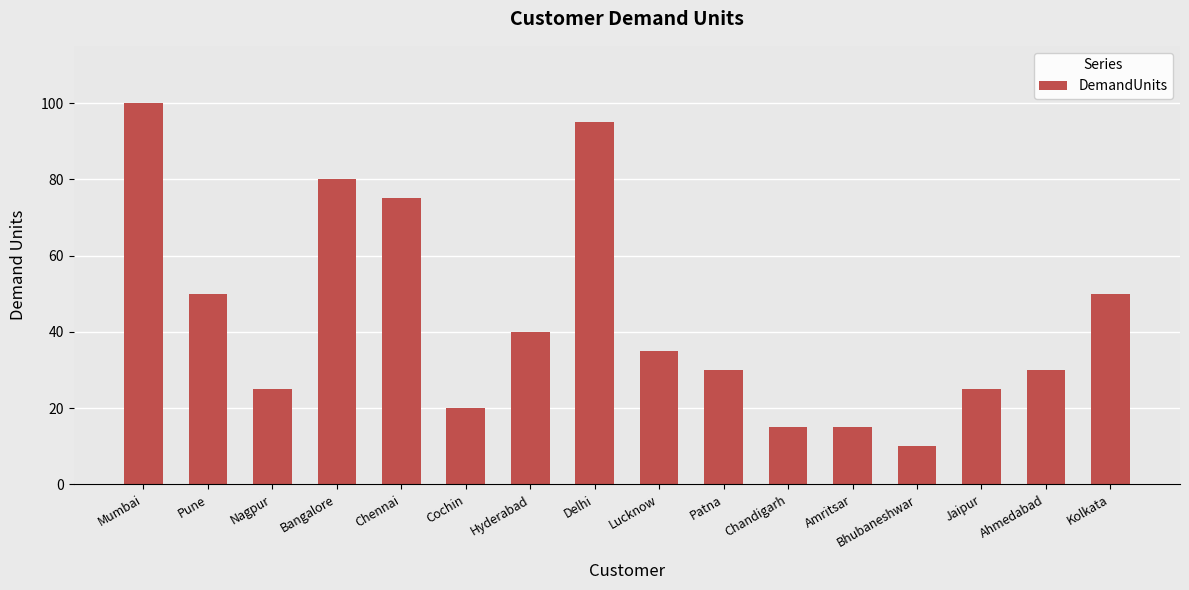

What is the maximum value shown in the chart?

100